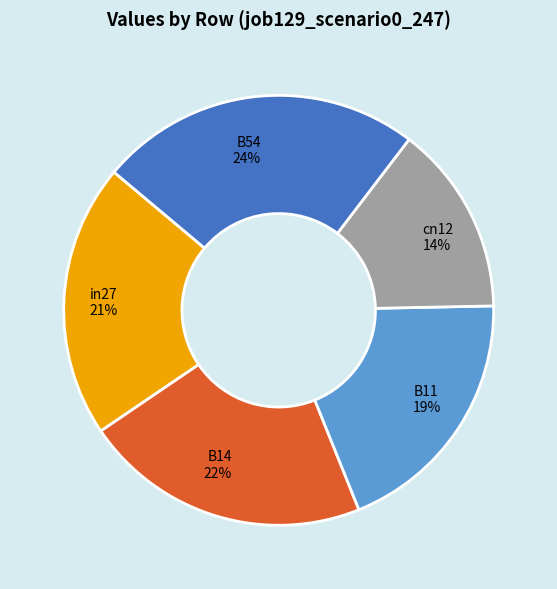

Is there any slice that represents more than half of the pie?

No